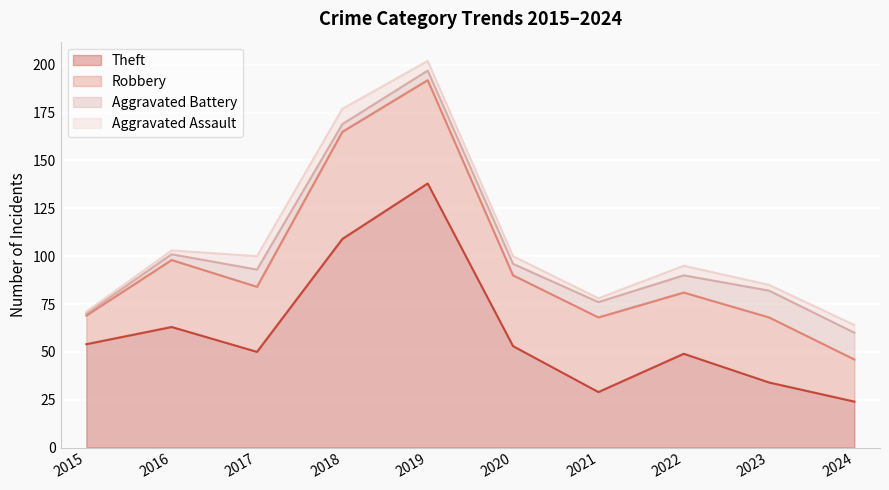

True or false: Aggravated Assault and Robbery cross at least once.

False